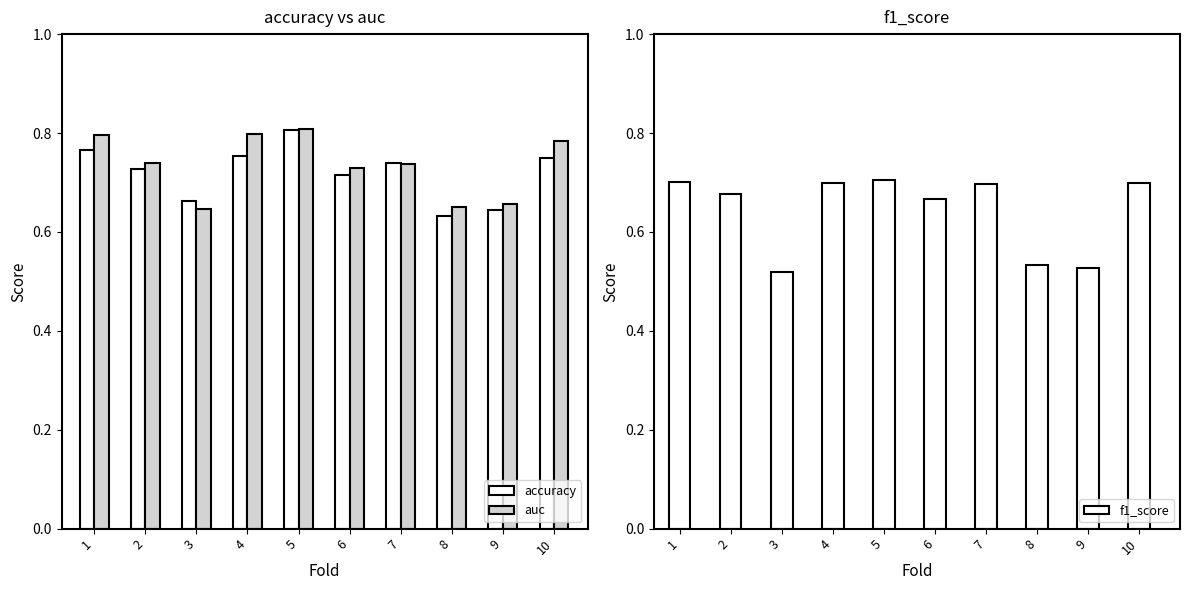

List the series in order of their overall mean, lowest first.

f1_score, accuracy, auc